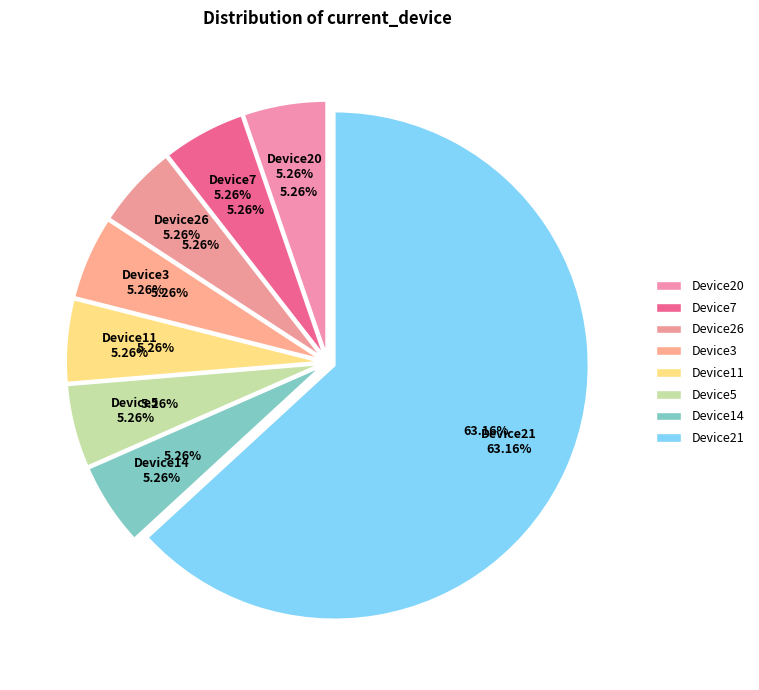

To the nearest percent, what percentage of the pie is Device11?

5%